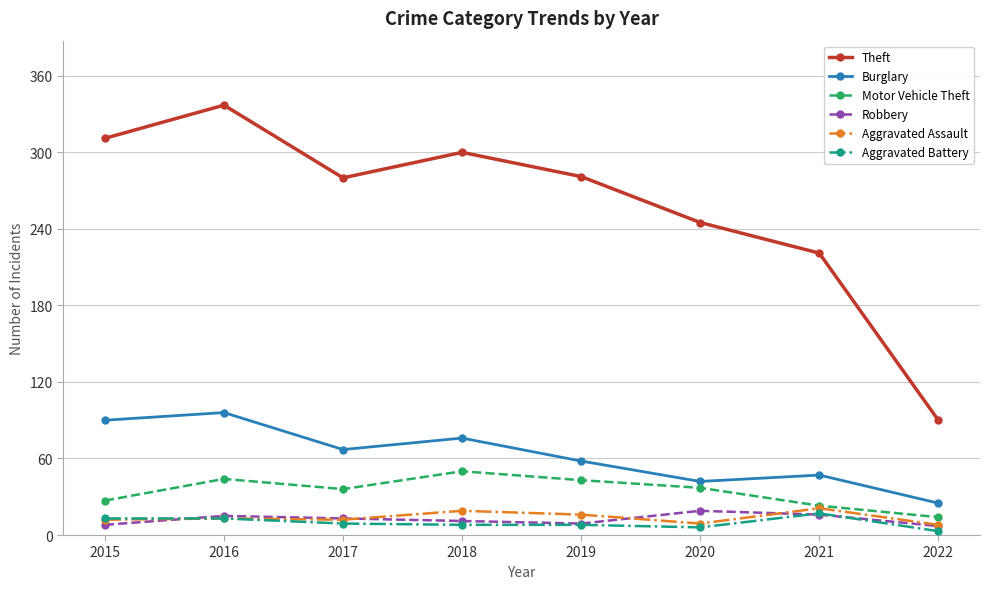

What is the difference between the highest and lowest values at 2021?

205